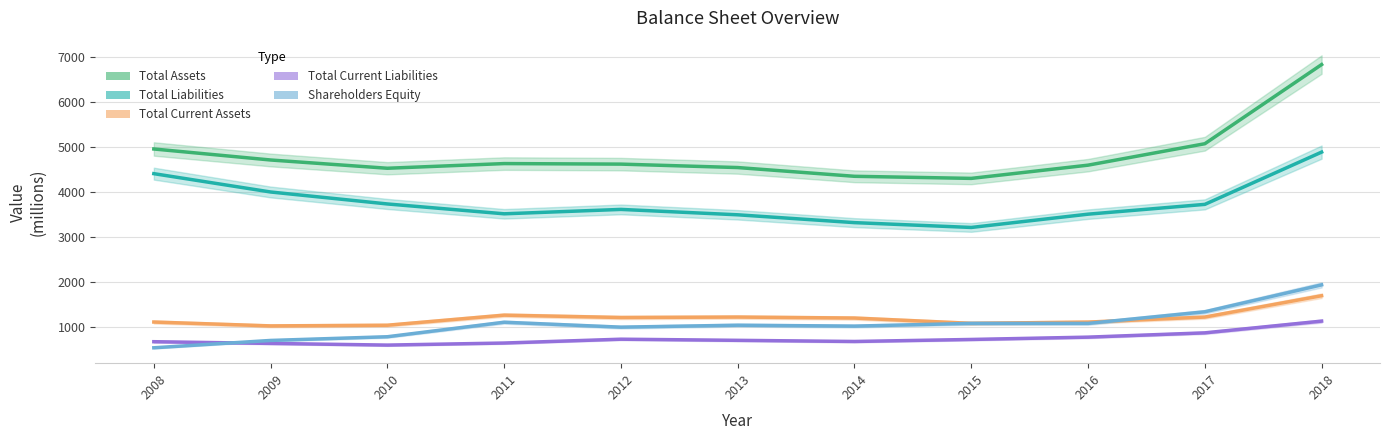

What is the total value across all series at 2008?

11704.7